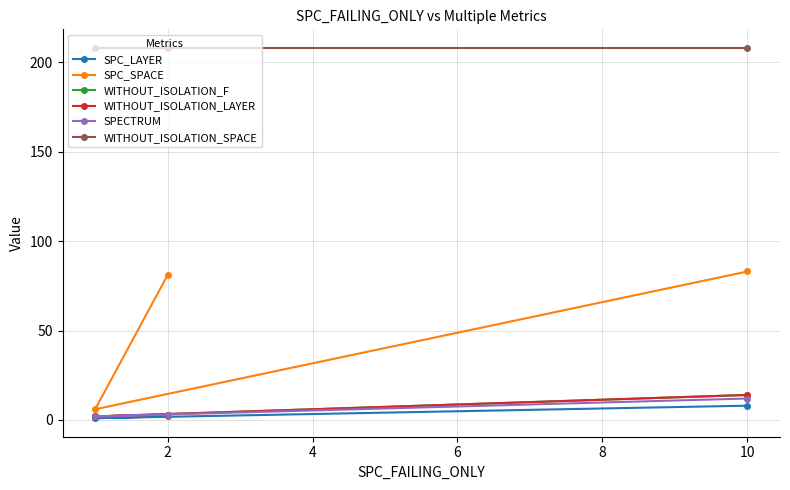

Count the number of data series in this chart.

6